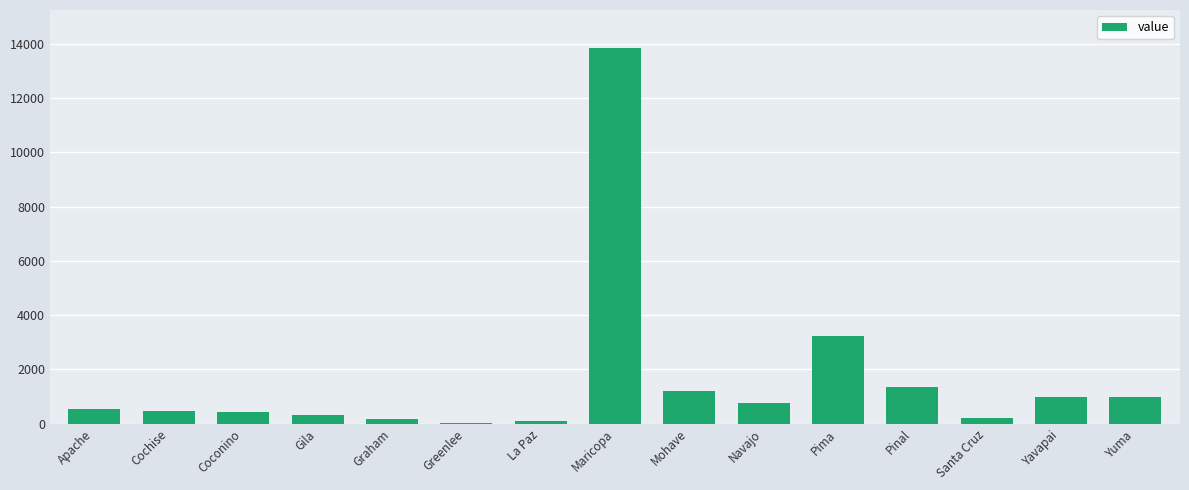

Which label corresponds to the largest value in the chart?

Maricopa